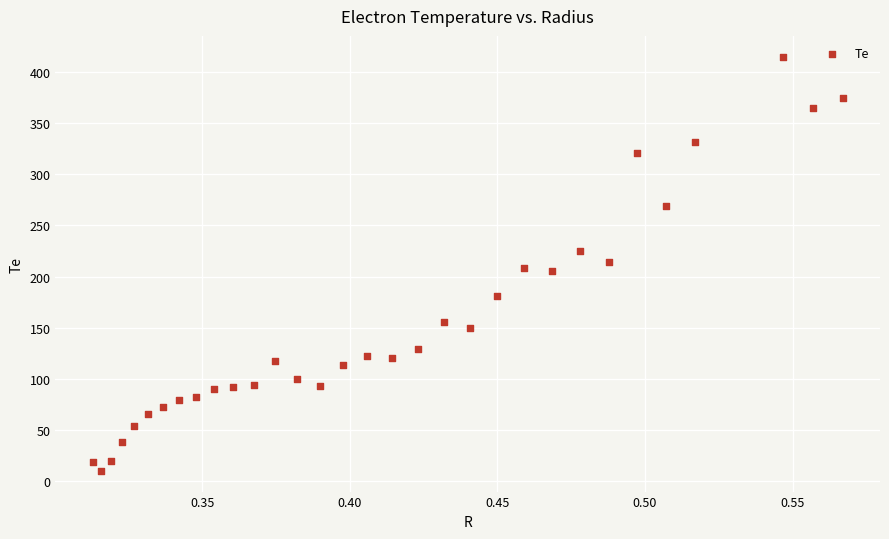

What is the range of Y values (max minus min)?

404.8